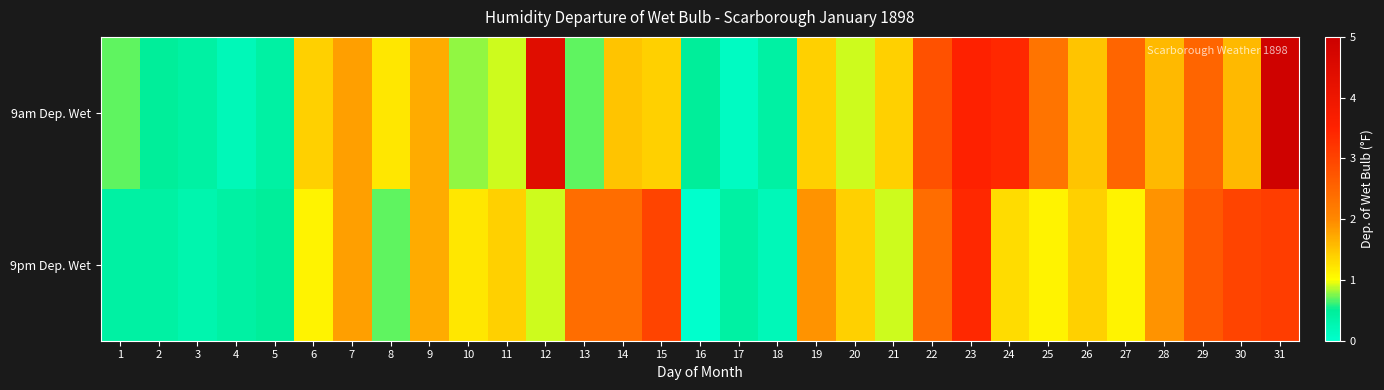

What is the maximum value shown in the chart?

4.9